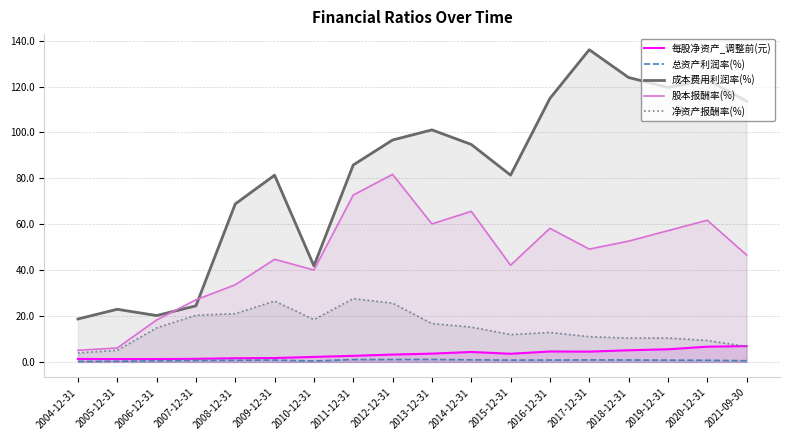

What is the difference between the highest and lowest values at 2019-12-31?

118.8